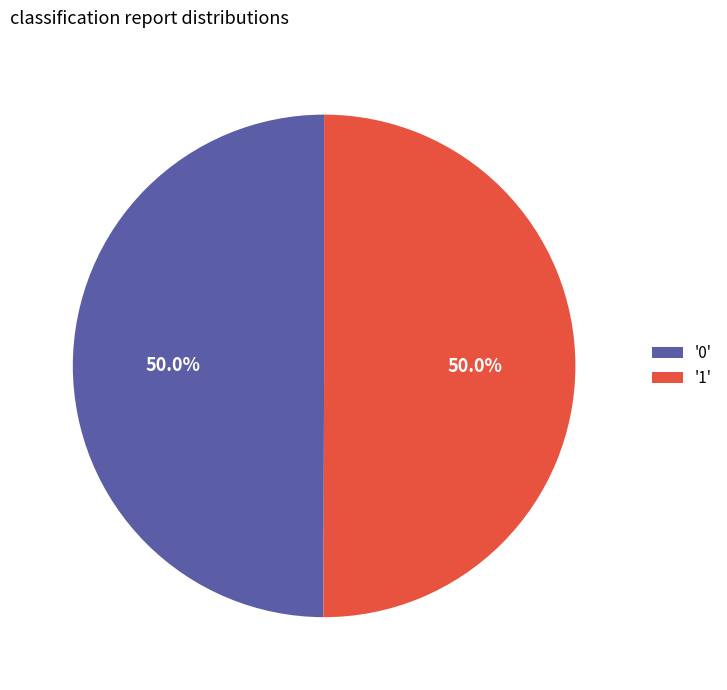

To the nearest percent, what is the average slice percentage?

50%